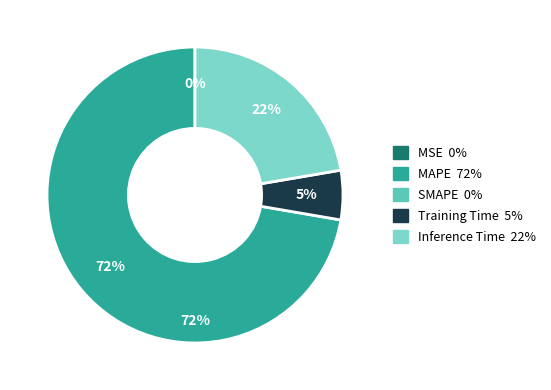

Is it true that SMAPE is 0% of the pie?

True